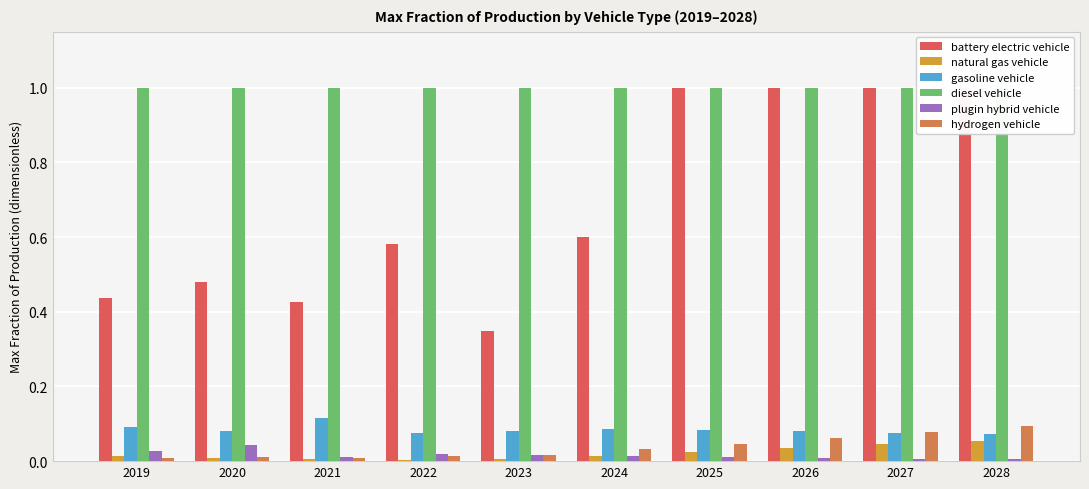

Reading left to right, extract all data points from this chart.

battery electric vehicle: 2019=0.4	2020=0.5	2021=0.4	2022=0.6	2023=0.3	2024=0.6	2025=1.0	2026=1.0	2027=1.0	2028=1.0
natural gas vehicle: 2019=0.0	2020=0.0	2021=0.0	2022=0.0	2023=0.0	2024=0.0	2025=0.0	2026=0.0	2027=0.0	2028=0.1
gasoline vehicle: 2019=0.1	2020=0.1	2021=0.1	2022=0.1	2023=0.1	2024=0.1	2025=0.1	2026=0.1	2027=0.1	2028=0.1
diesel vehicle: 2019=1.0	2020=1.0	2021=1.0	2022=1.0	2023=1.0	2024=1.0	2025=1.0	2026=1.0	2027=1.0	2028=1.0
plugin hybrid vehicle: 2019=0.0	2020=0.0	2021=0.0	2022=0.0	2023=0.0	2024=0.0	2025=0.0	2026=0.0	2027=0.0	2028=0.0
hydrogen vehicle: 2019=0.0	2020=0.0	2021=0.0	2022=0.0	2023=0.0	2024=0.0	2025=0.0	2026=0.1	2027=0.1	2028=0.1